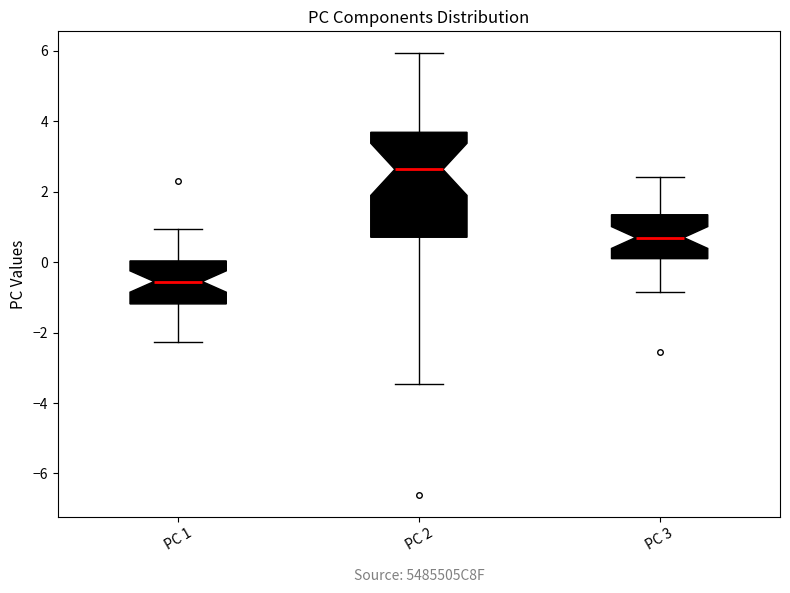

Reading left to right, transcribe this box plot: for each box, give where its median line is, the range the box spans, and where its two whiskers end, as read against the y-axis. The values are not printed on the chart, so give them approximately, as read against the axis.

PC 1: median -0.6, box -1.2 to 0.0, whiskers -2.2 to 1.0
PC 2: median 2.6, box 0.8 to 3.6, whiskers -3.4 to 6.0
PC 3: median 0.6, box 0.0 to 1.4, whiskers -0.8 to 2.4